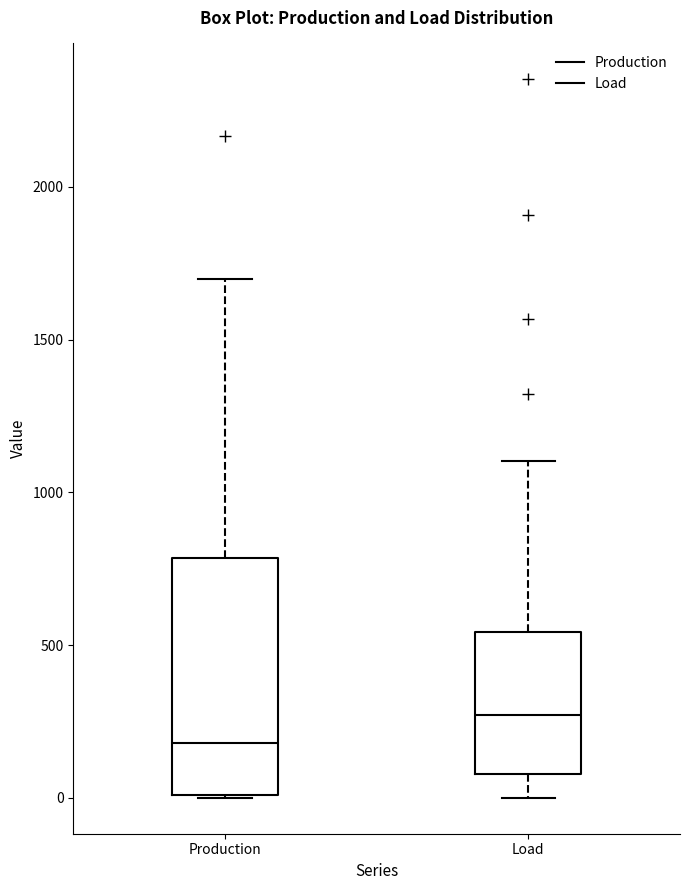

Which box's median line is the highest?

Load